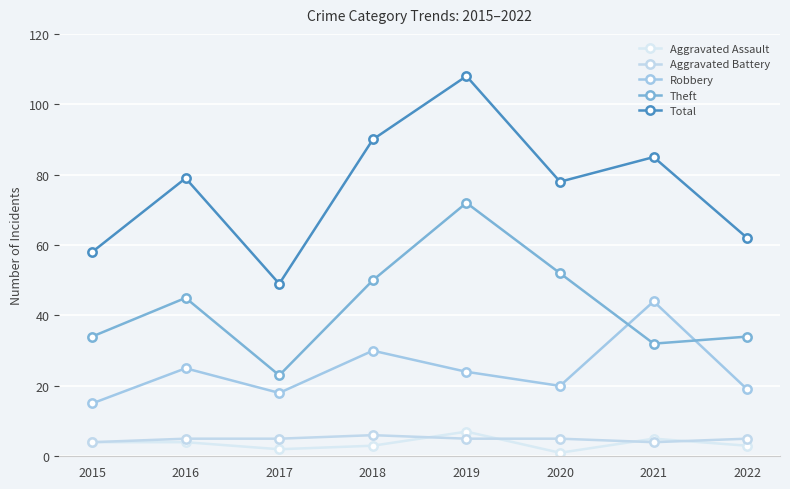

At how many categories does at least one series exceed 17?

8